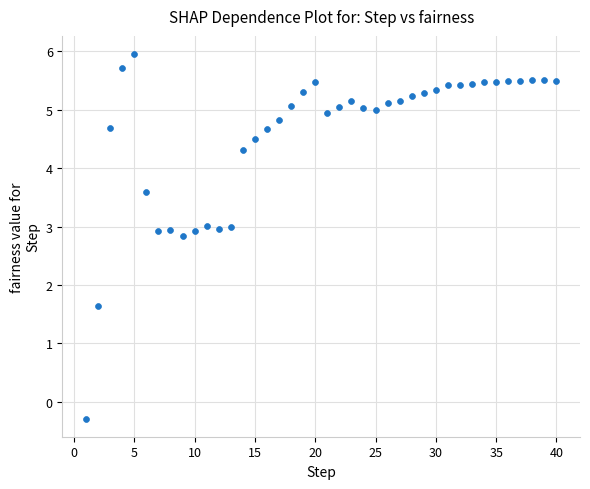

What is the range of Y values (max minus min)?

6.2